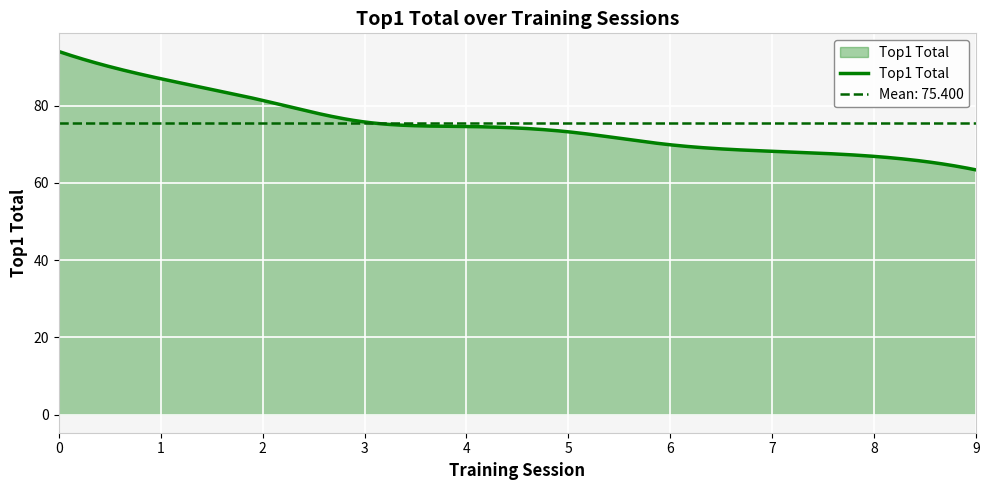

Which category has the lowest value across all series?

9